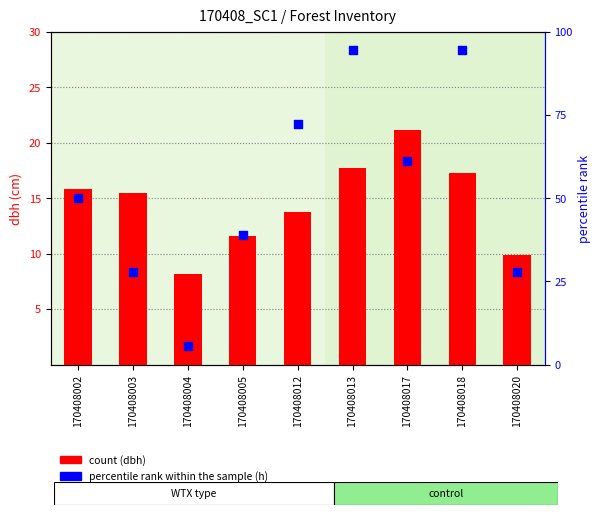

Is the value of percentile rank within the sample at 170408018 greater than the value of count at 170408017?

Yes